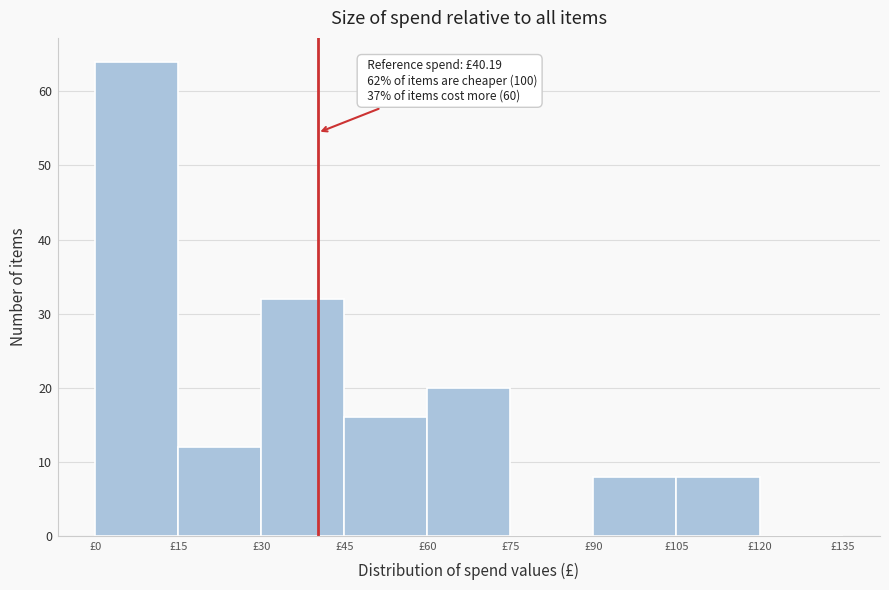

Over which range of the x-axis is the bar tallest?

0 to 15